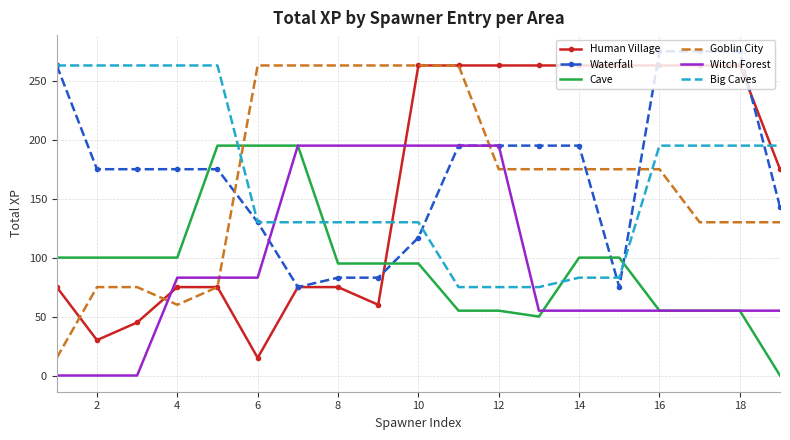

Count the number of data series in this chart.

6